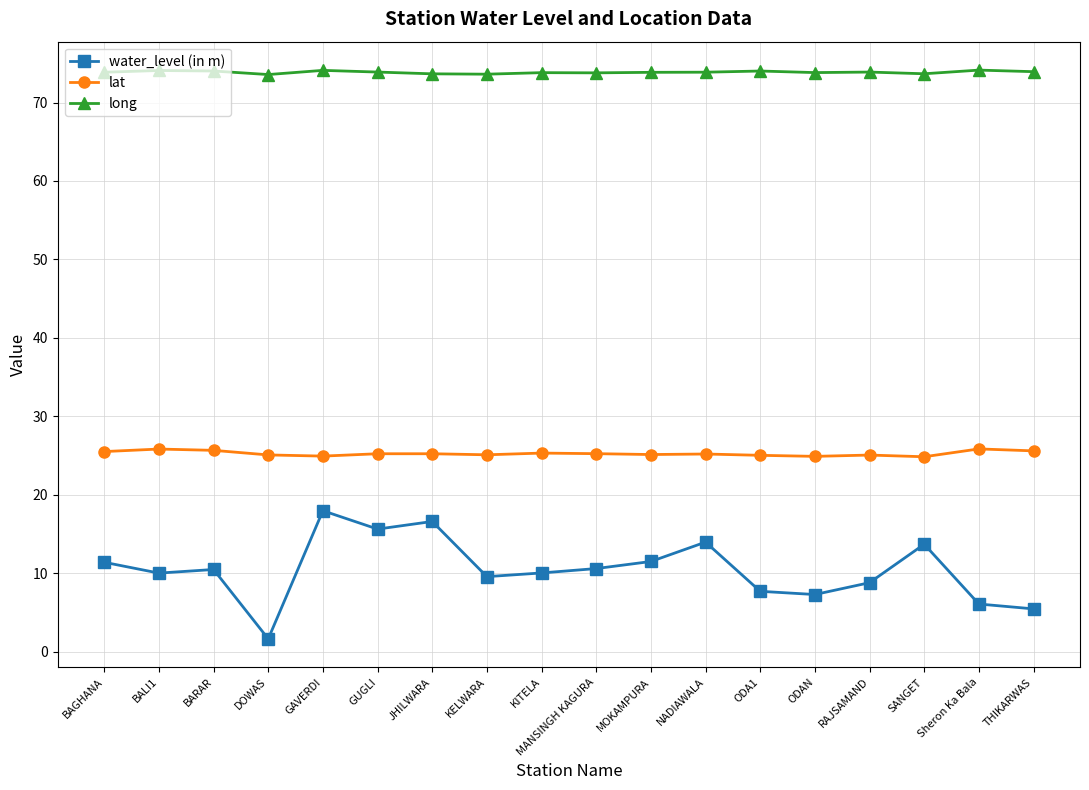

Is this an area chart (filled region under the line)?

No